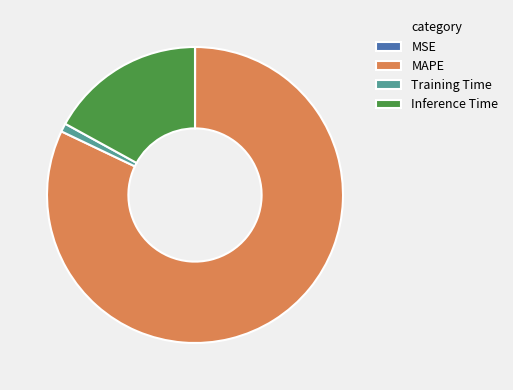

True or false: Inference Time accounts for 17% of the total.

True